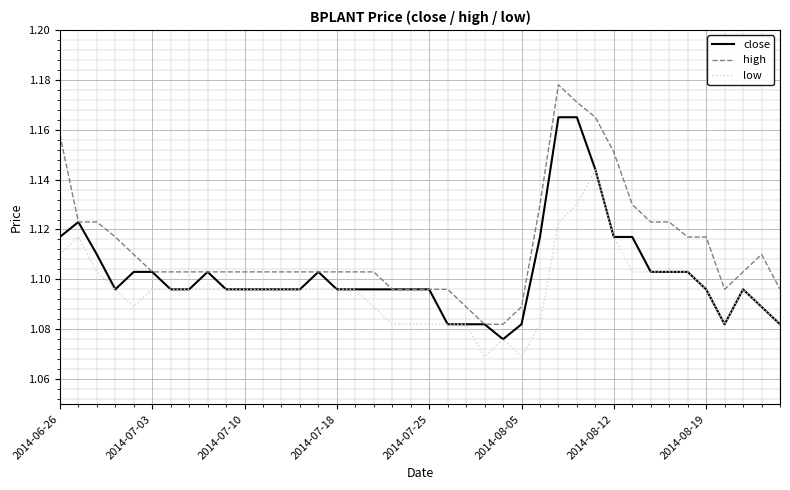

True or false: low and high intersect in this chart.

False